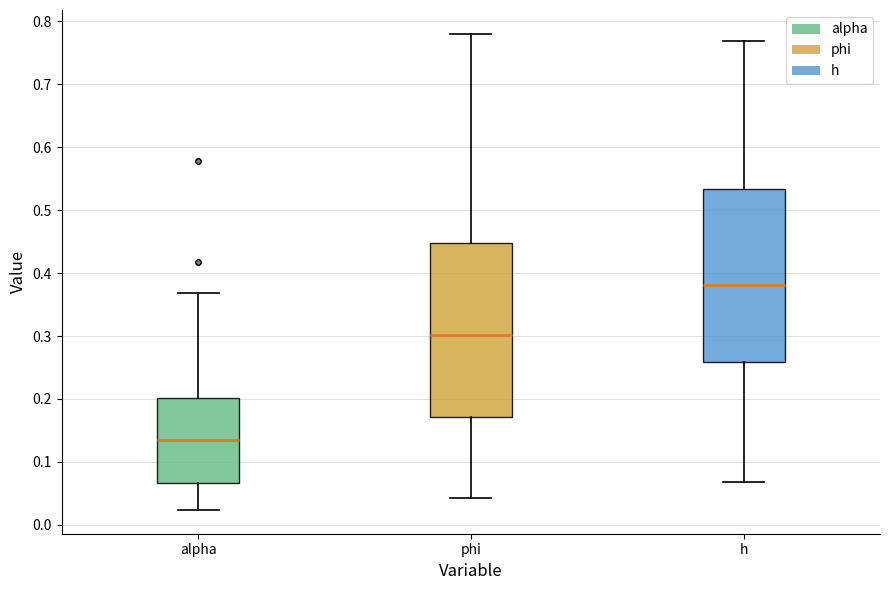

Where does the upper whisker of the box for alpha end on the y-axis? The values are not printed on the chart, so give them approximately, as read against the axis.

0.37